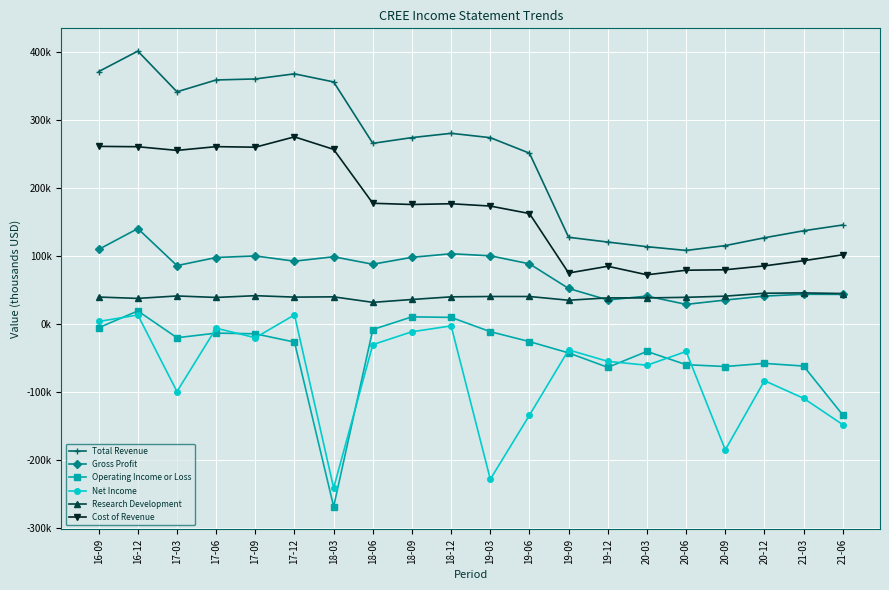

Where is Research Development nearest to the value 39050?

17-06